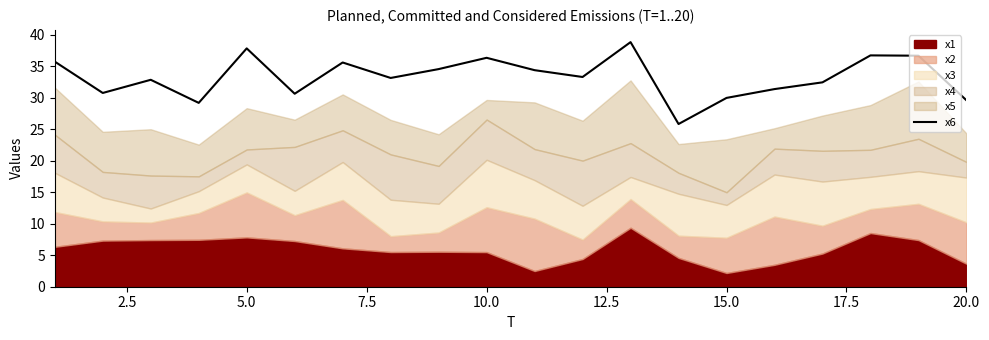

The x6 series shows 8.2 at 5.0. True or false?

False